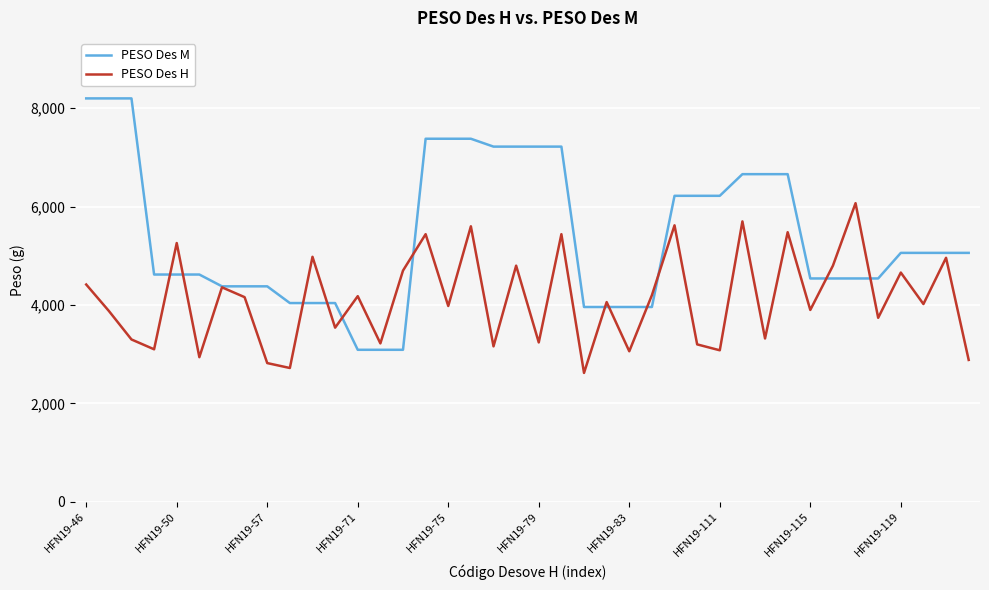

What are all the series names shown in the legend?

PESO Des M, PESO Des H